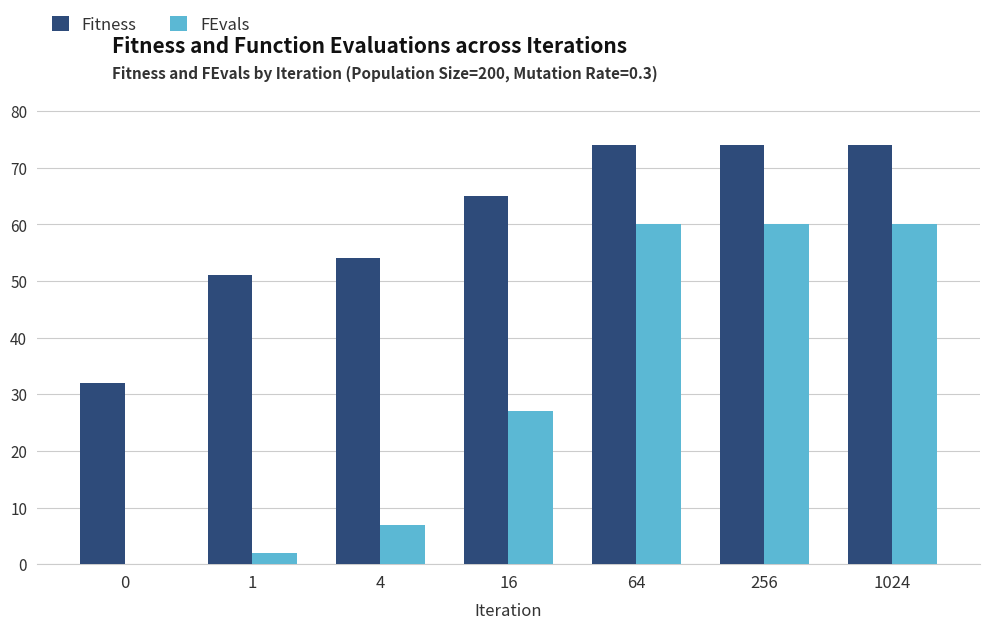

True or false: FEvals has a value of 2 at 1.

True